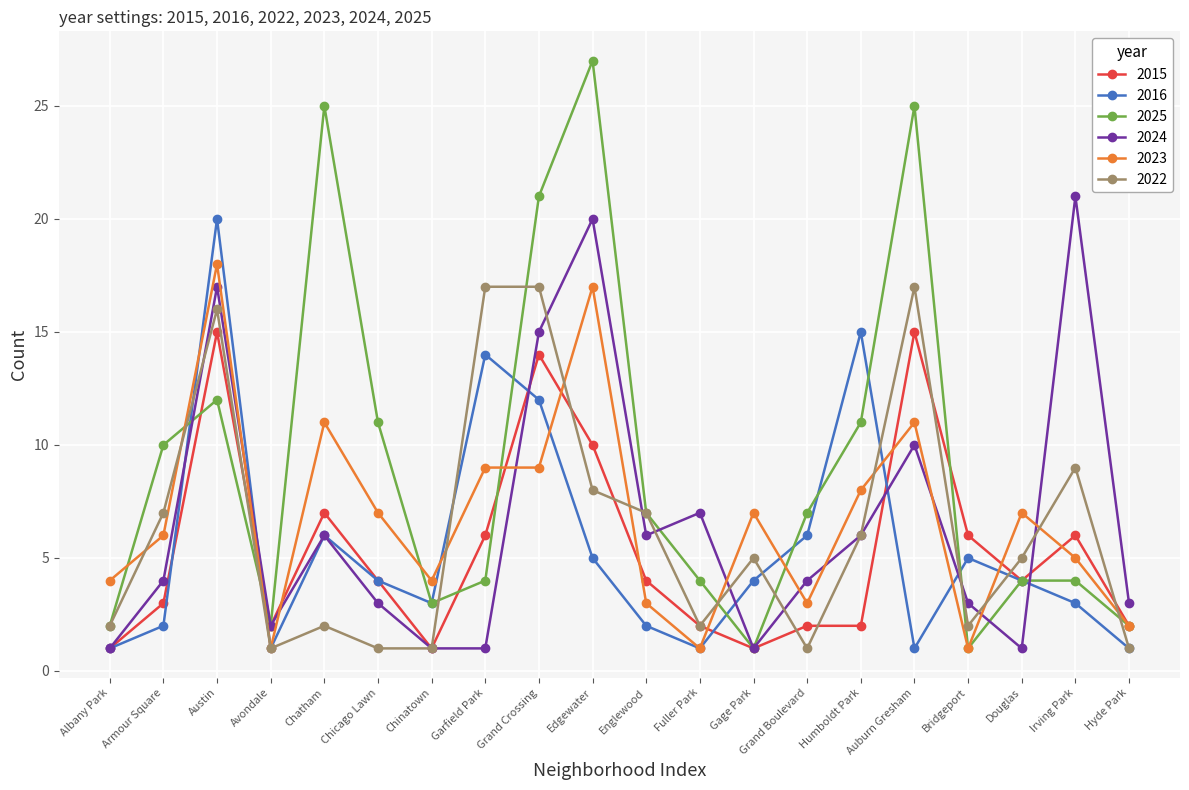

The 2023 series shows 15 at Grand Crossing. True or false?

False